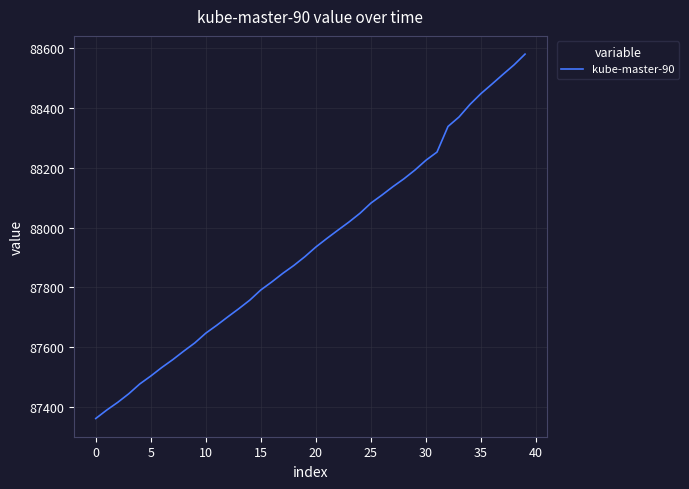

What is the greatest value displayed?

88581.0